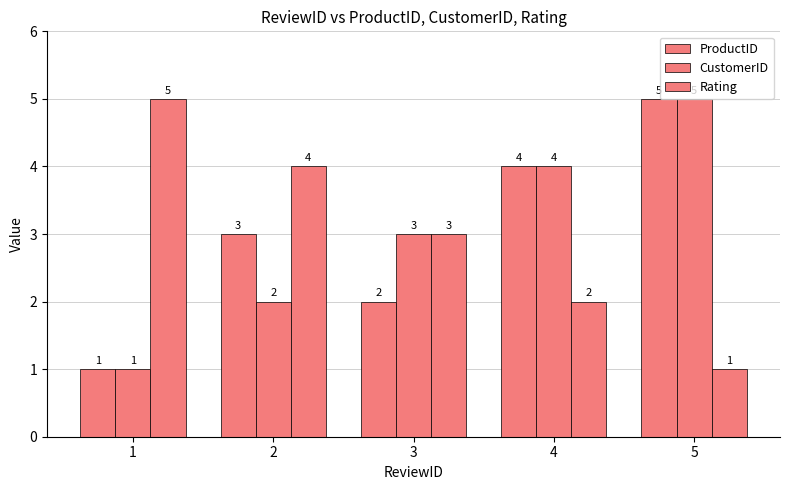

Is the value of ProductID at 4 greater than the value of CustomerID at 3?

Yes